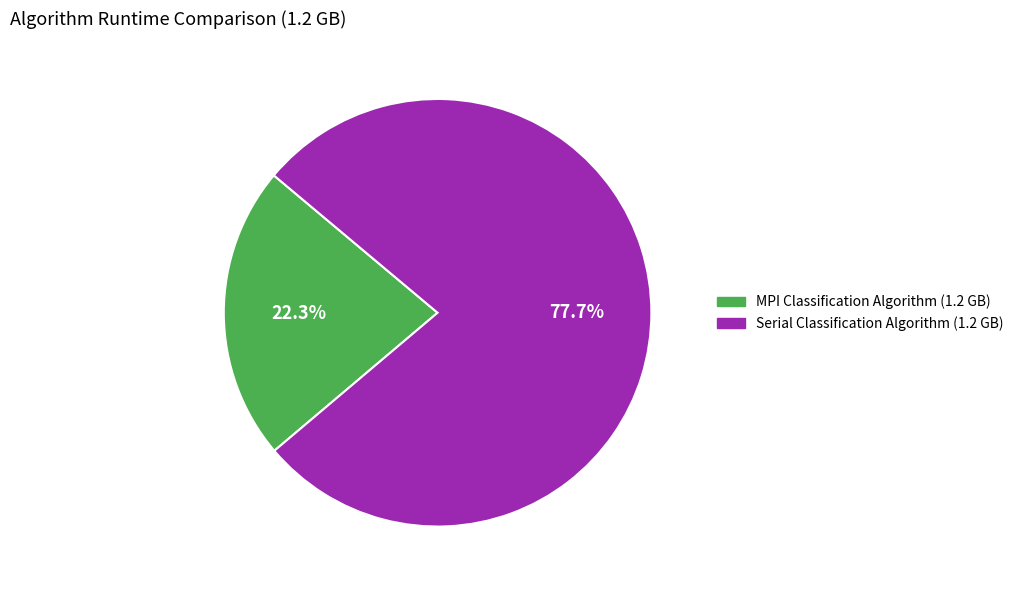

To the nearest percent, what percentage of the pie is Serial Classification Algorithm (1.2 GB)?

78%